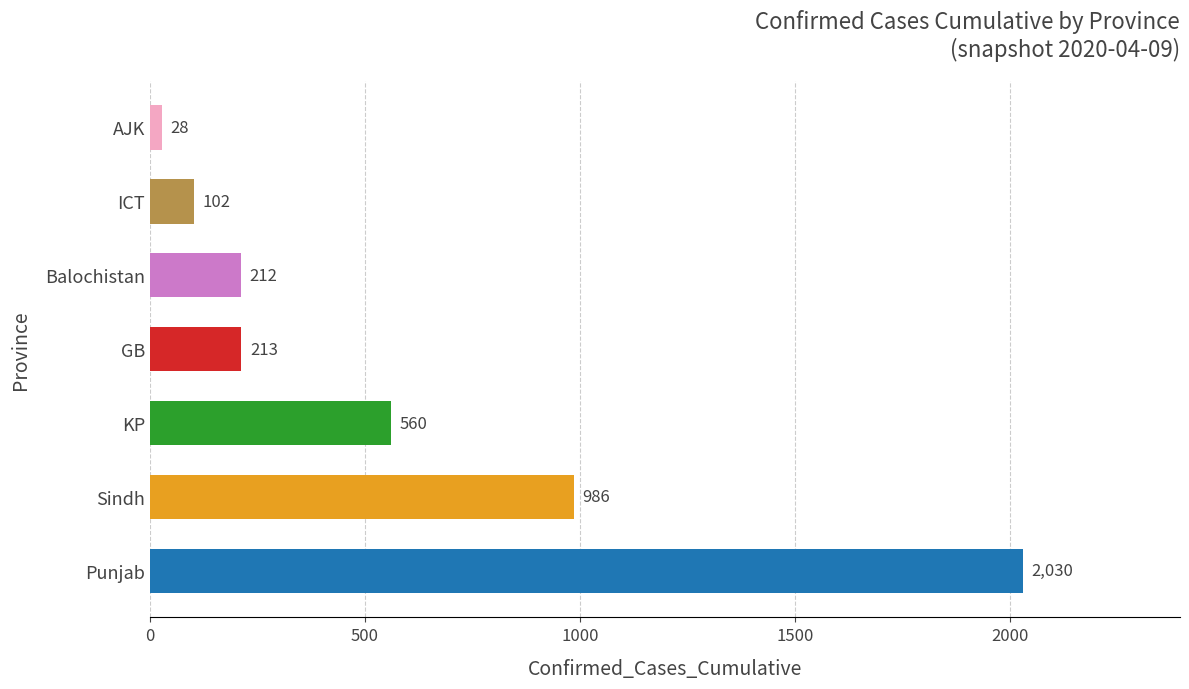

What is the difference between the second highest and second lowest values?

884